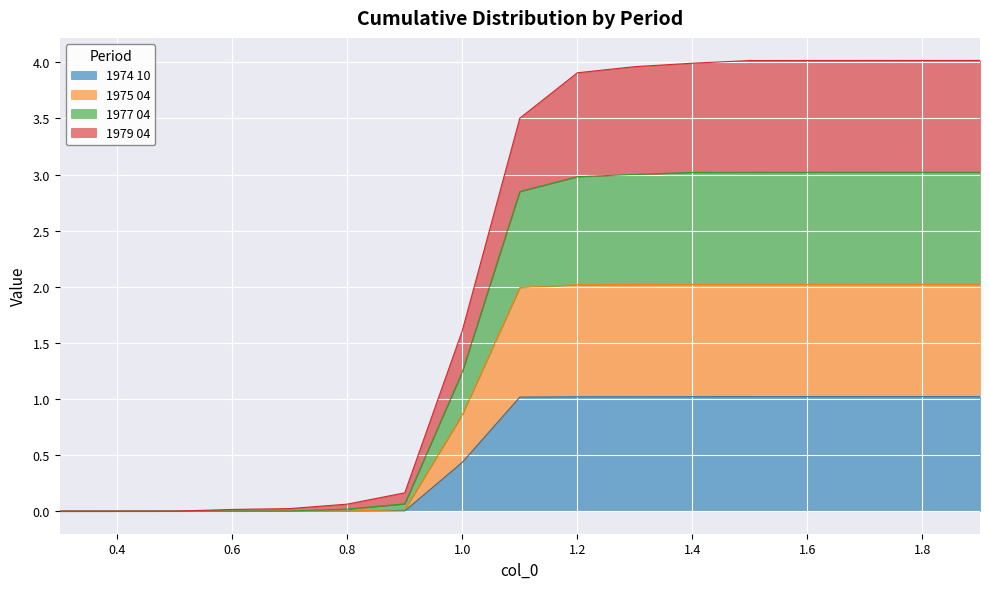

List the labels in order of 1979 04 value, smallest first.

0.3, 0.4, 0.5, 0.6, 0.7, 0.8, 0.9, 1.0, 1.1, 1.2, 1.3, 1.4, 1.5, 1.6, 1.7, 1.8, 1.9